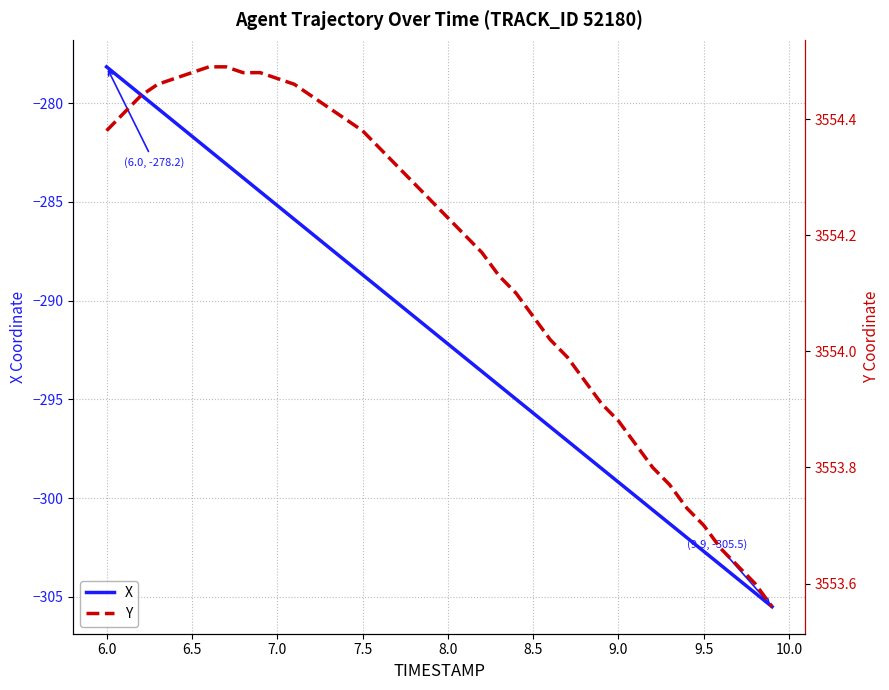

What is the difference between the maximum and second lowest values in the Y series?

0.9